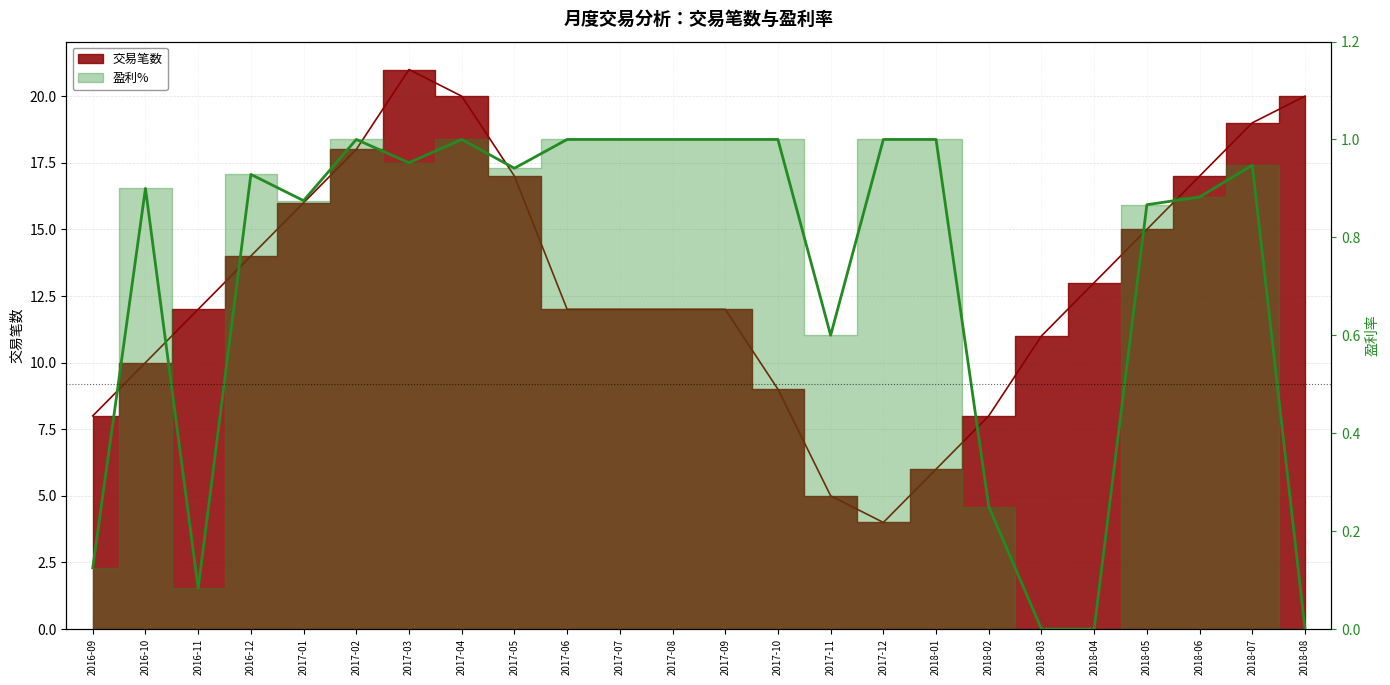

What is the approximate value of 交易笔数 at 2017-05?

17.0